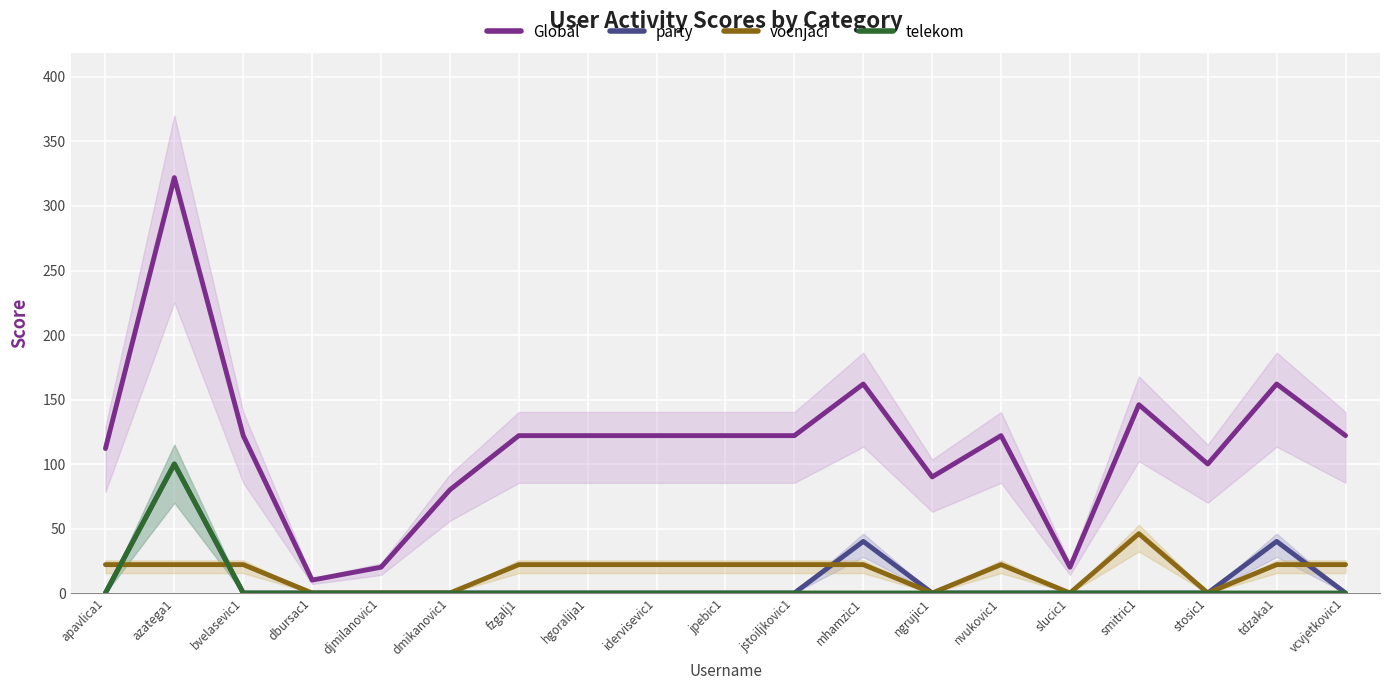

Reading left to right, list all the values displayed in this chart.

Global: 112	322	122	10	20	80	122	122	122	122	122	162	90	122	20	146	100	162	122
party: 0	100	0	0	0	0	0	0	0	0	0	40	0	0	0	0	0	40	0
vocnjaci: 22	22	22	0	0	0	22	22	22	22	22	22	0	22	0	46	0	22	22
telekom: 0	100	0	0	0	0	0	0	0	0	0	0	0	0	0	0	0	0	0